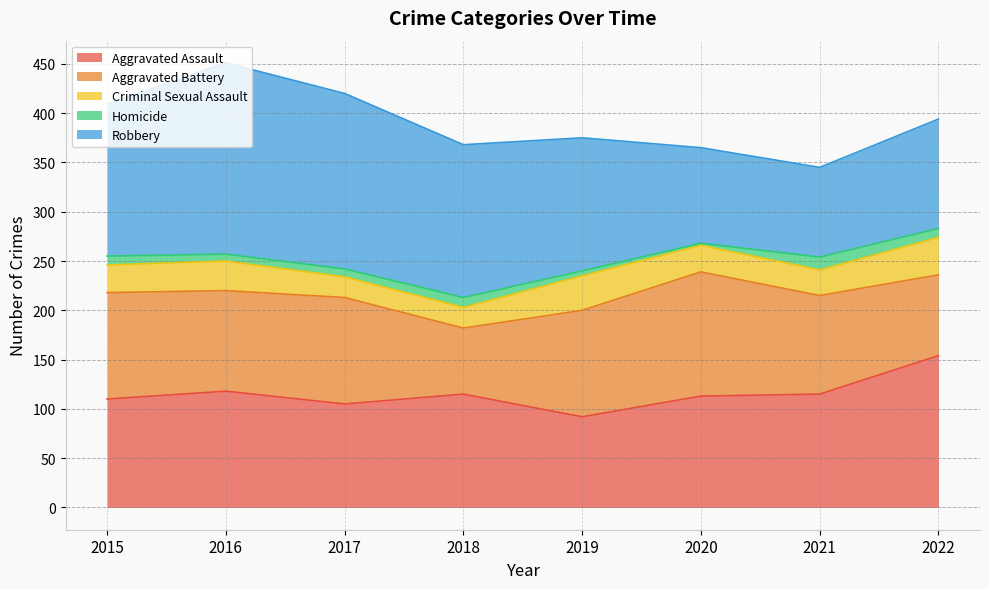

What is the sum of all Homicide values?

63